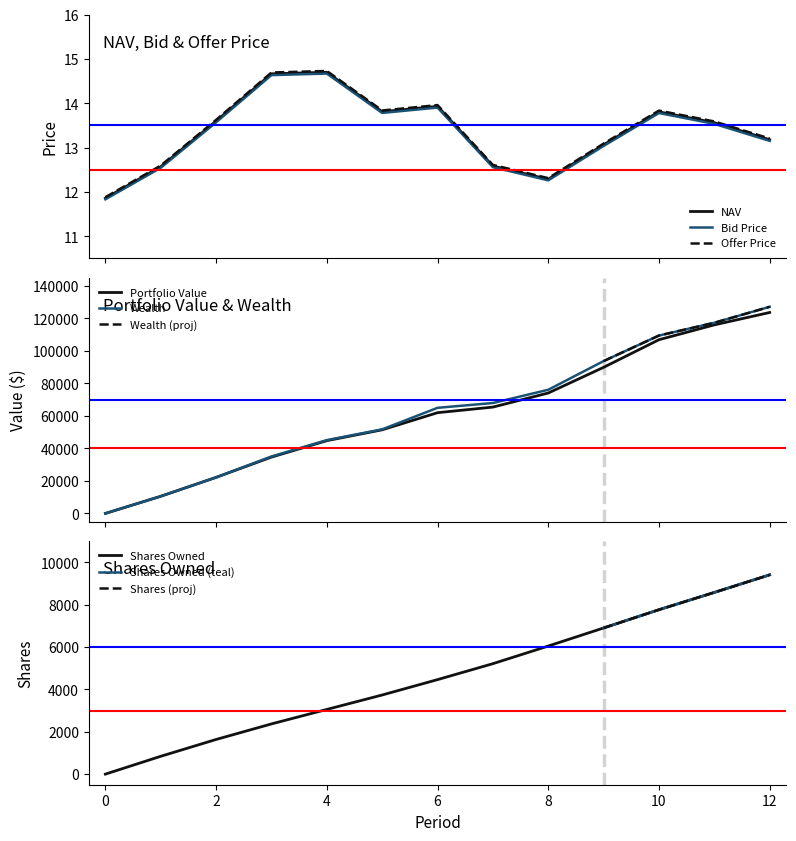

Does the chart display data point markers on the line(s)?

No